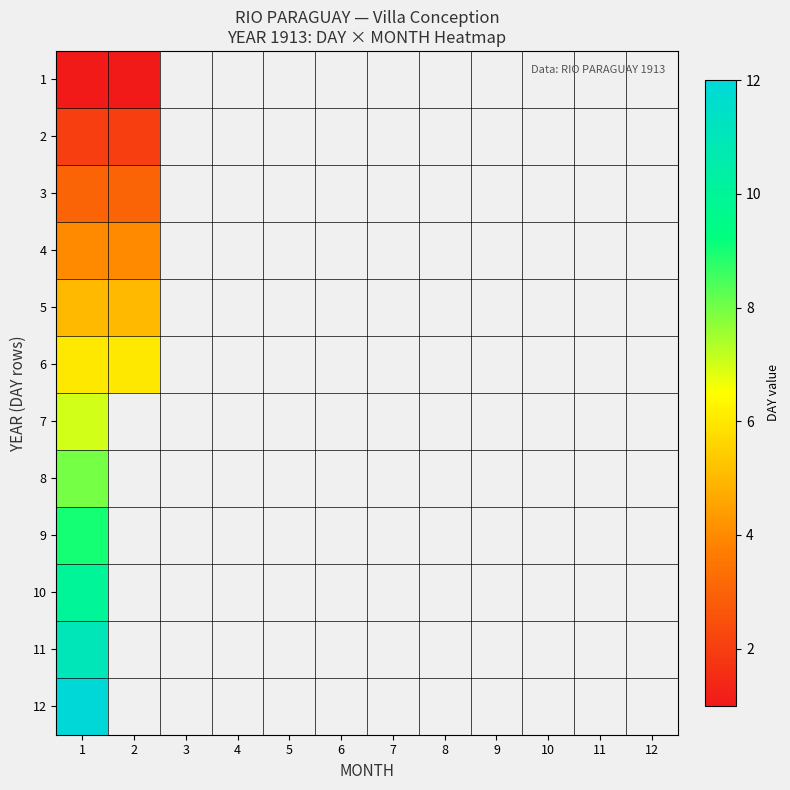

At which category is the sum across all series the highest?

1